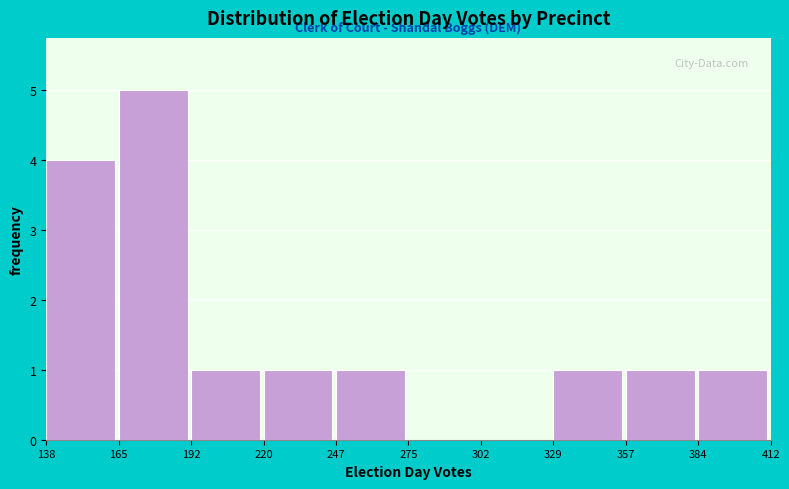

How tall is the bar that spans 192 to 220 on the x-axis? The values are not printed on the chart, so give them approximately, as read against the axis.

1